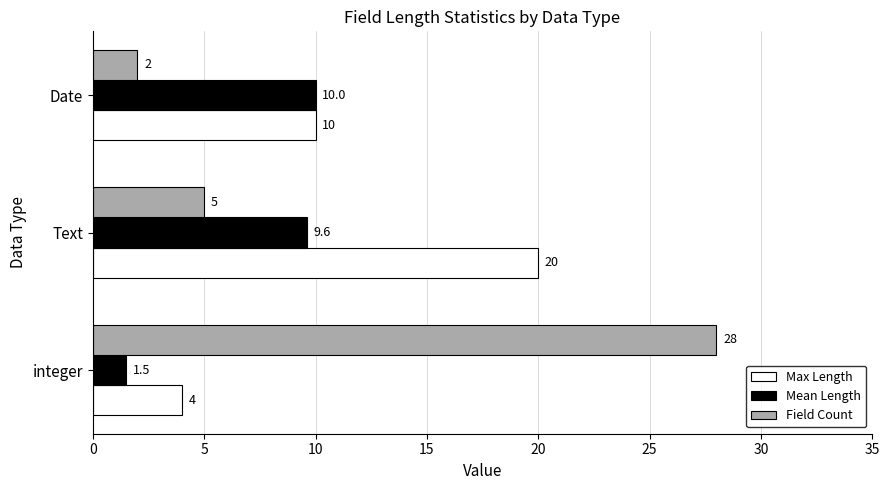

How many values in the Mean Length series exceed 9?

2